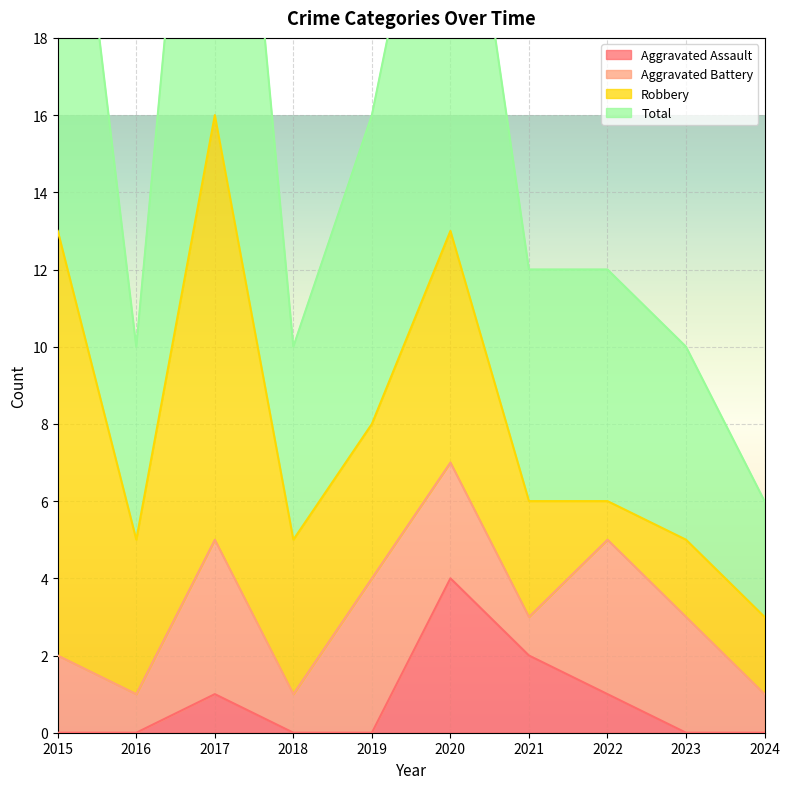

Which series has the widest spread of values?

Total